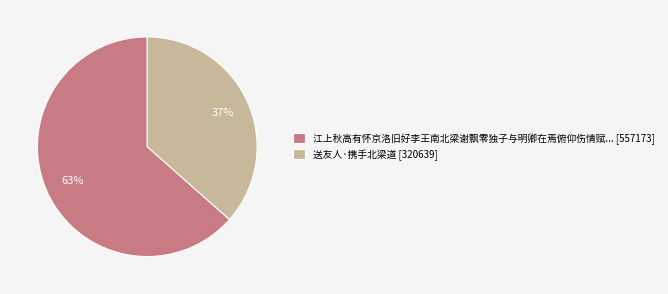

Which slice is the smallest?

送友人·携手北梁道 [320639]